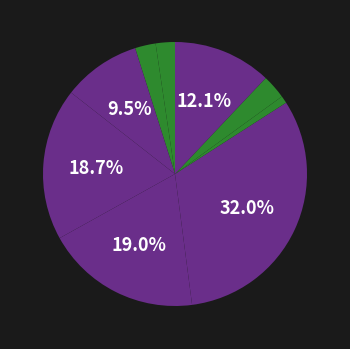

Is there a majority slice in this chart?

No